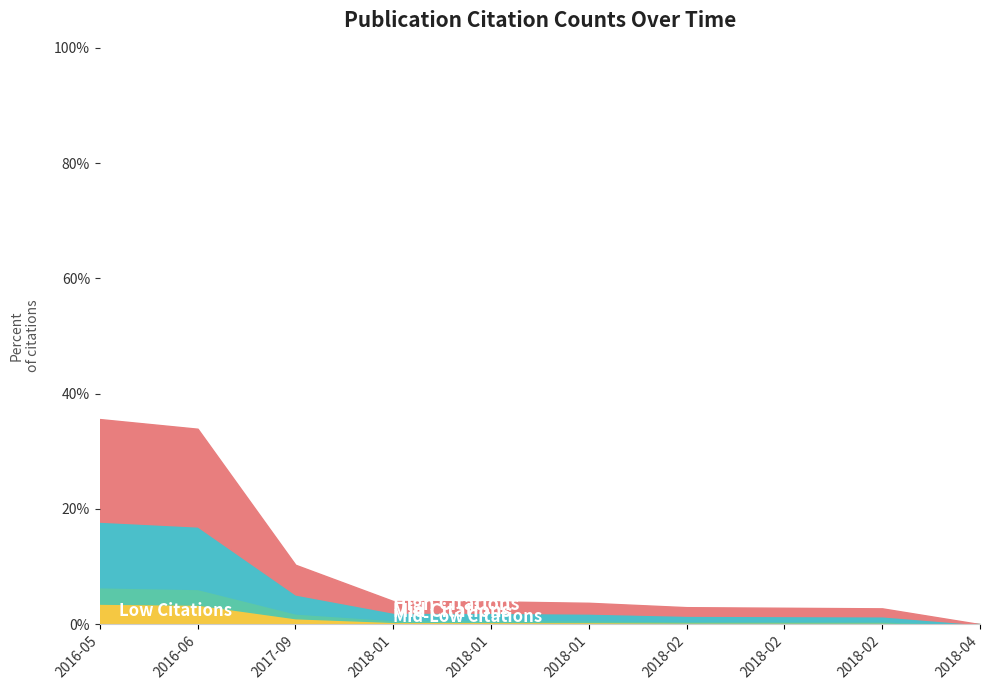

What is the difference between the second highest and second lowest values?

5.6